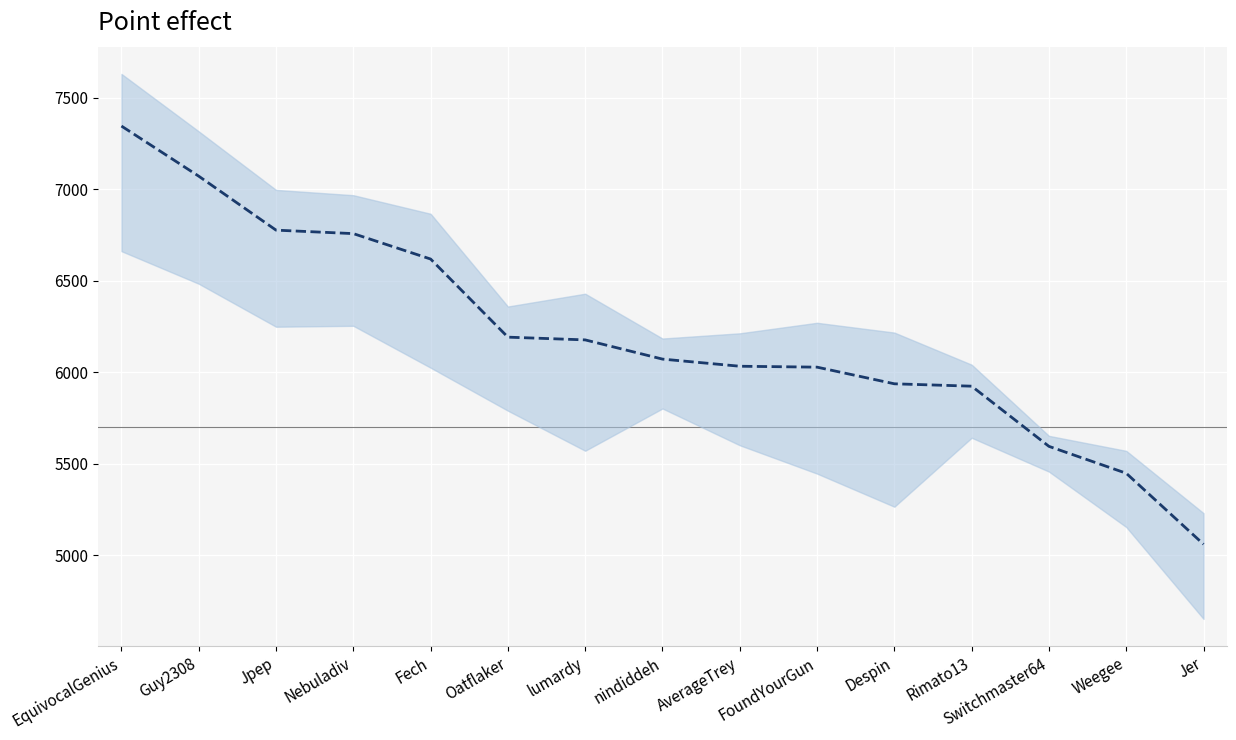

Reading left to right, extract all data points from this chart.

EquivocalGenius=7346	Guy2308=7072	Jpep=6777	Nebuladiv=6758	Fech=6619	Oatflaker=6192	lumardy=6177	nindiddeh=6072	AverageTrey=6033	FoundYourGun=6028	Despin=5937	Rimato13=5924	Switchmaster64=5595	Weegee=5448	Jer=5060